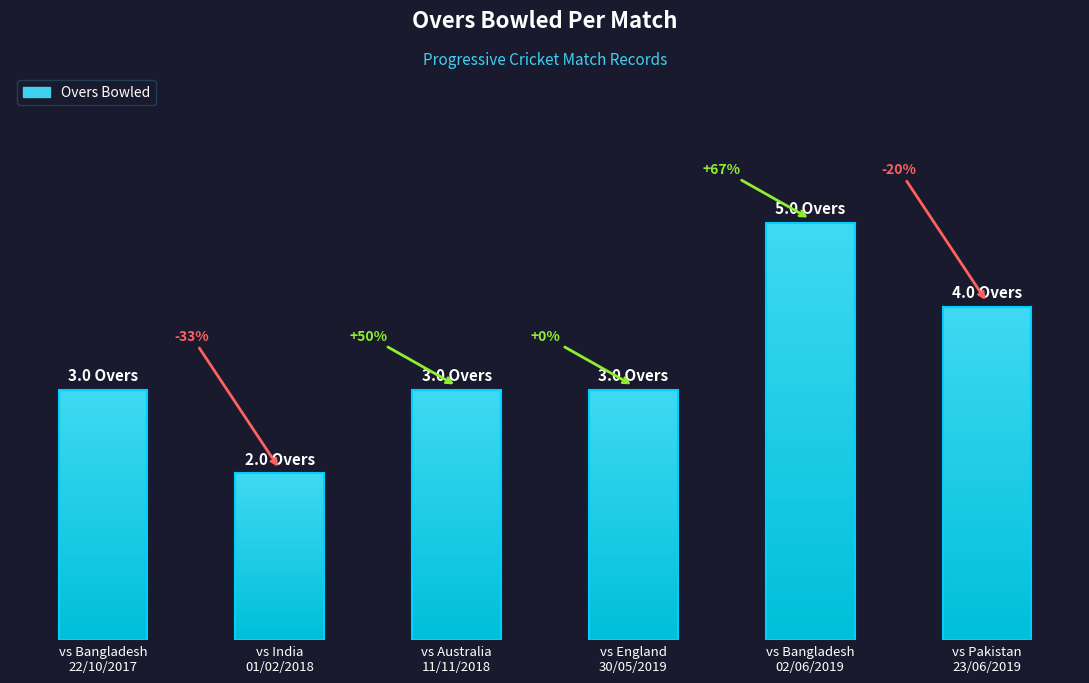

Reading right to left, list all the values displayed in this chart.

vs Pakistan
23/06/2019=4	vs Bangladesh
02/06/2019=5	vs England
30/05/2019=3	vs Australia
11/11/2018=3	vs India
01/02/2018=2	vs Bangladesh
22/10/2017=3